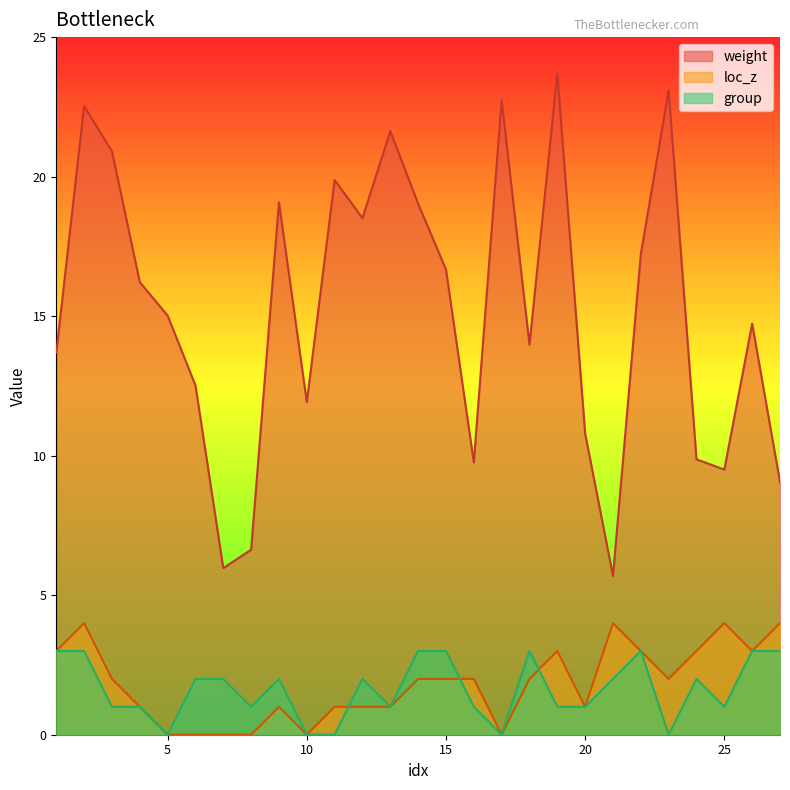

At how many categories does at least one series exceed 17?

11